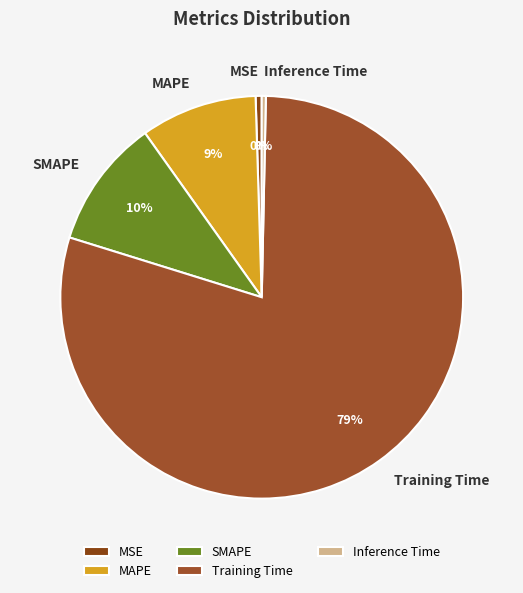

Which slice is the largest?

Training Time